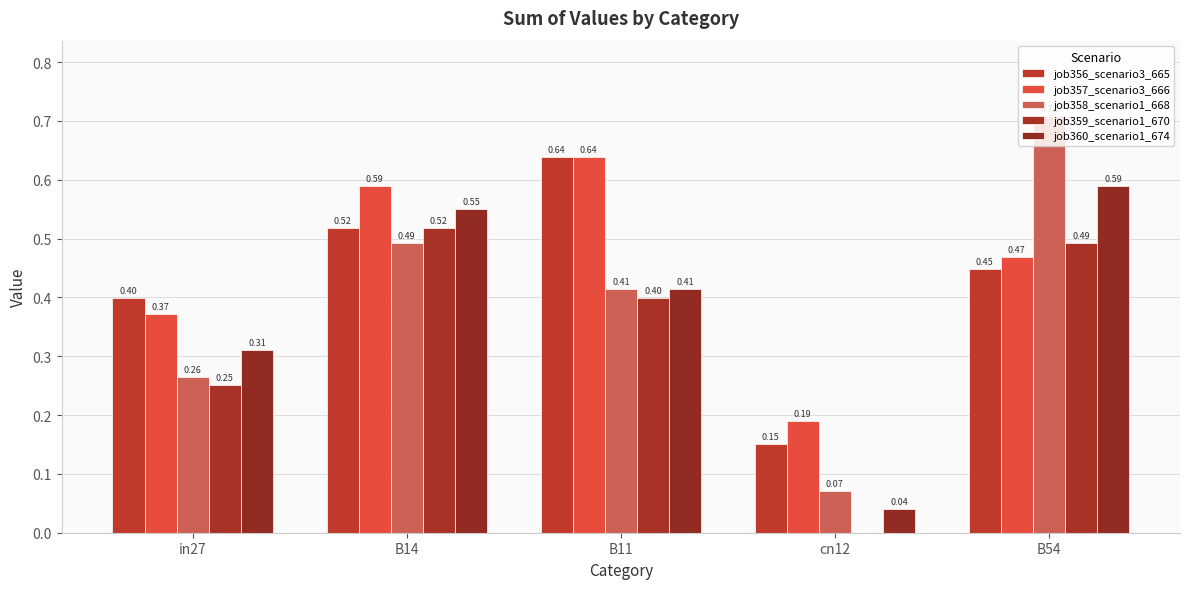

How many data points does each series have?

5